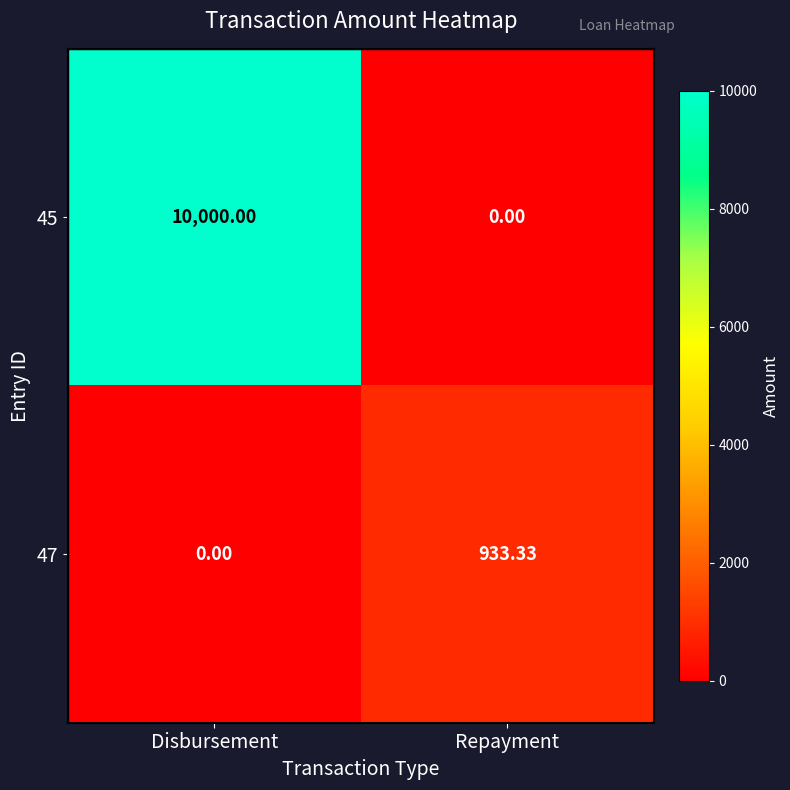

How many data points in 47 are less than 933?

1